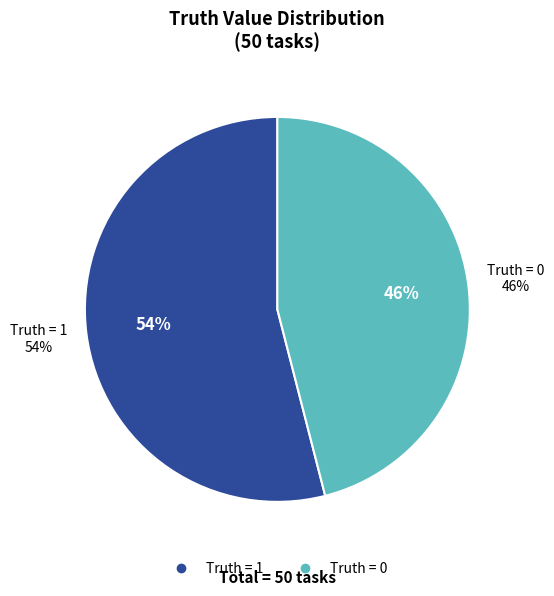

What percentage do 1 and 0 together represent?

100.0%